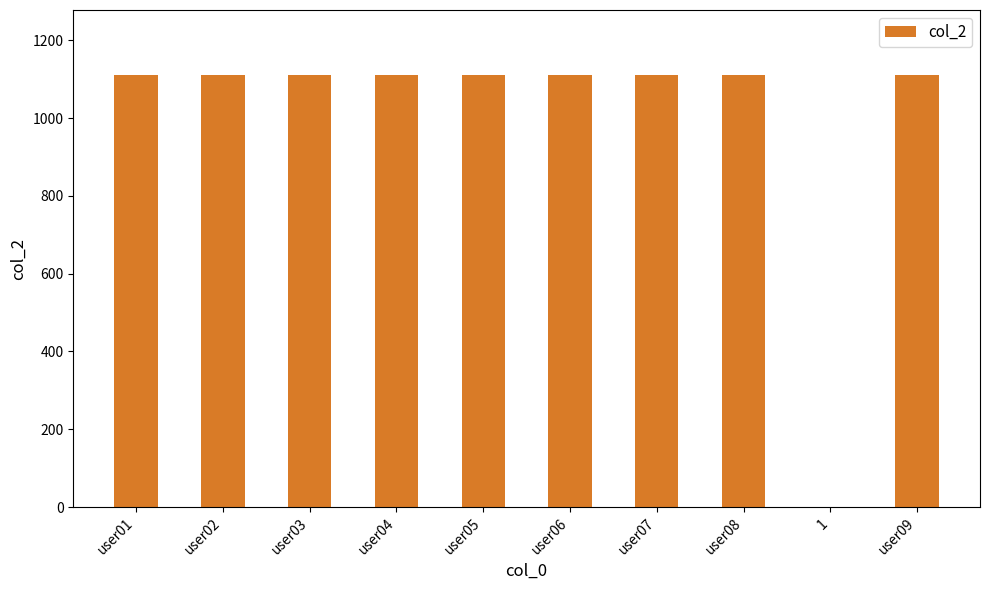

Approximately how many times larger is the value at user08 compared to user06?

1.0